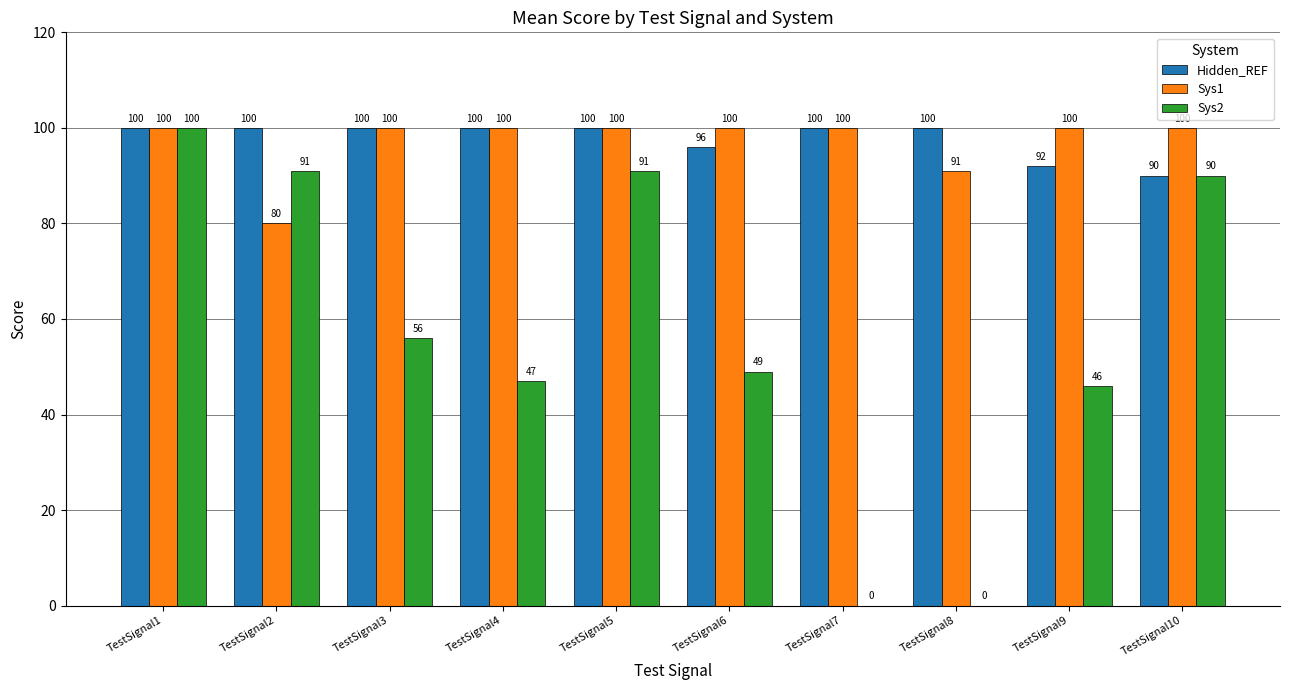

How many groups of bars are there?

10